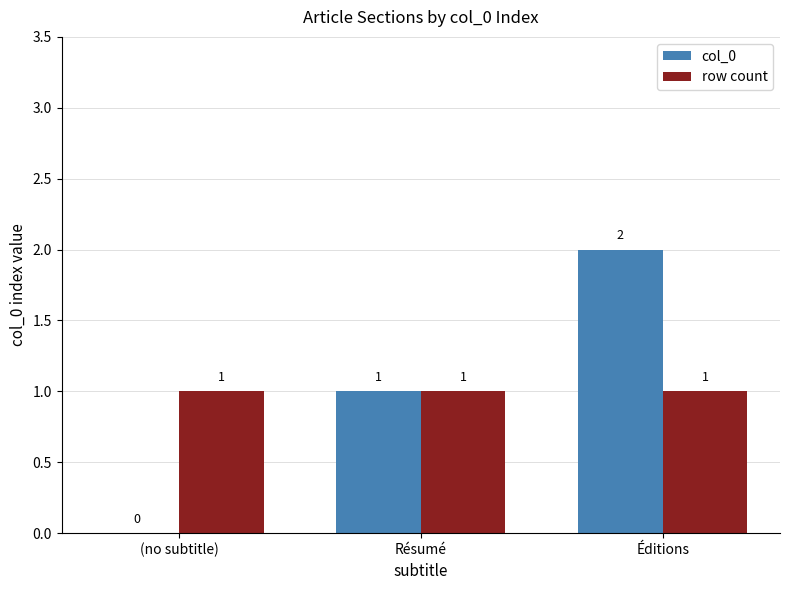

What is the sum of all row count values?

3